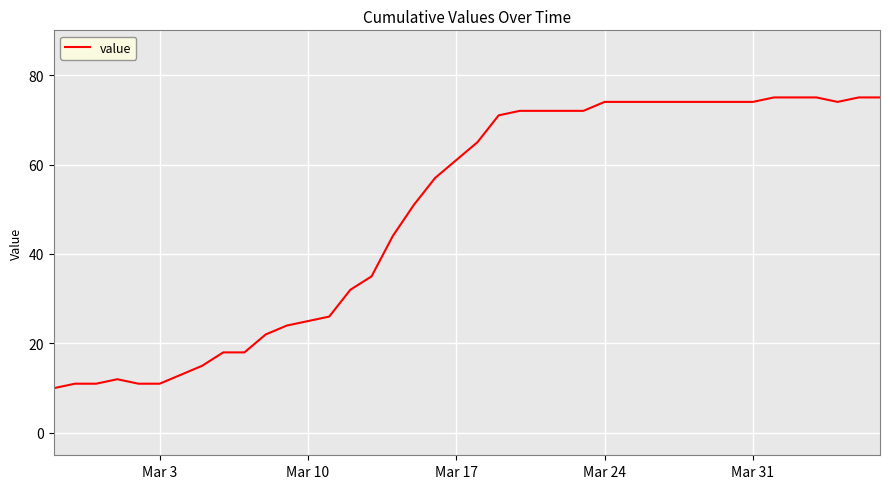

What is the smallest value displayed?

10